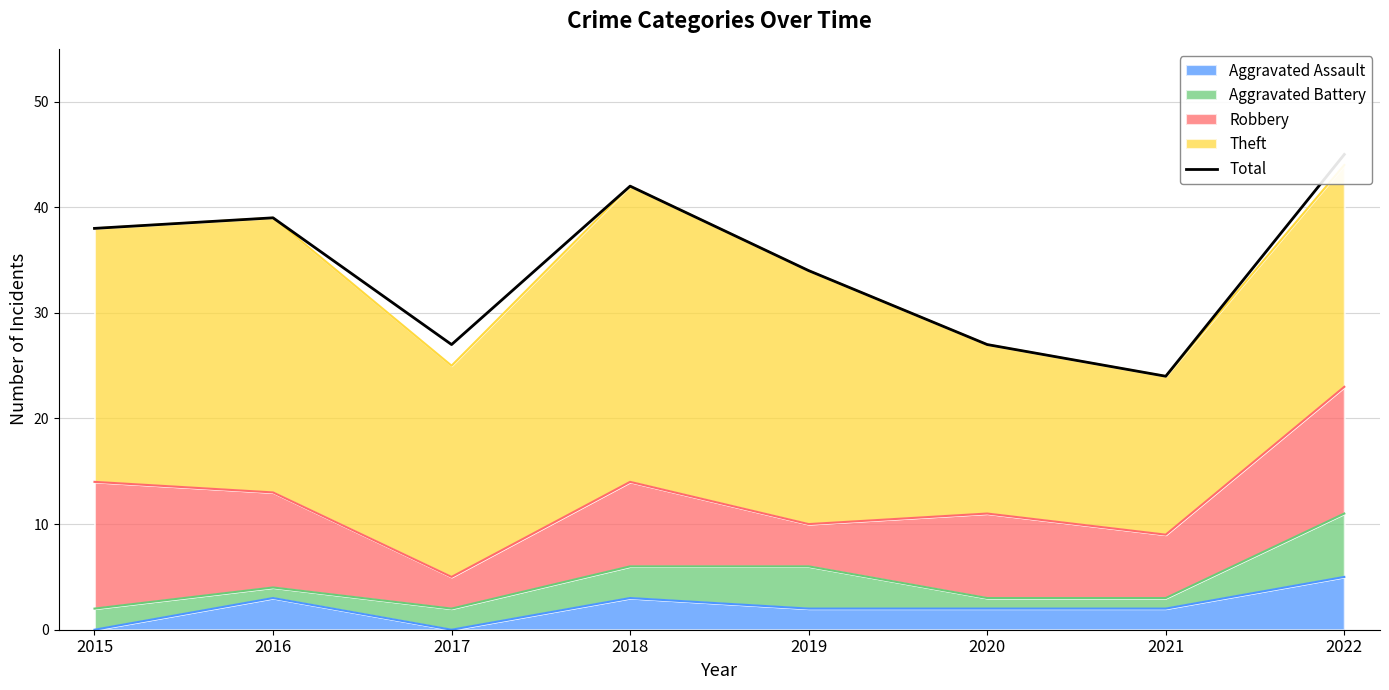

Reading left to right, extract all data points from this chart.

38	39	27	42	34	27	24	45